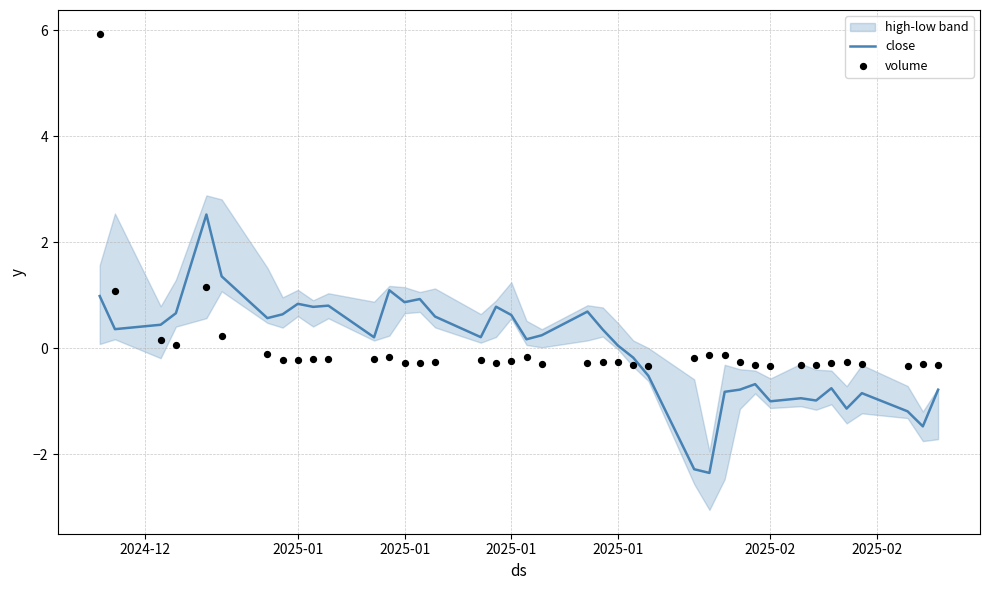

Which series contains the lowest Y value?

close